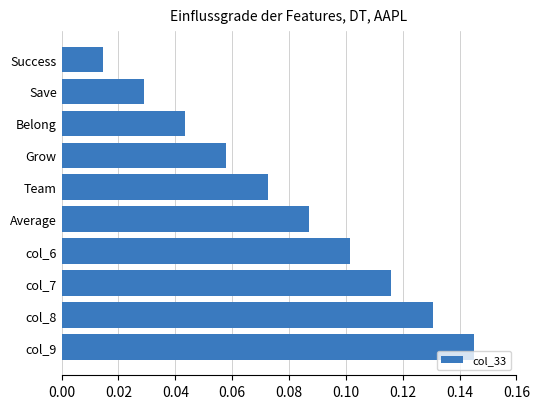

Which label corresponds to the smallest value in the chart?

Success